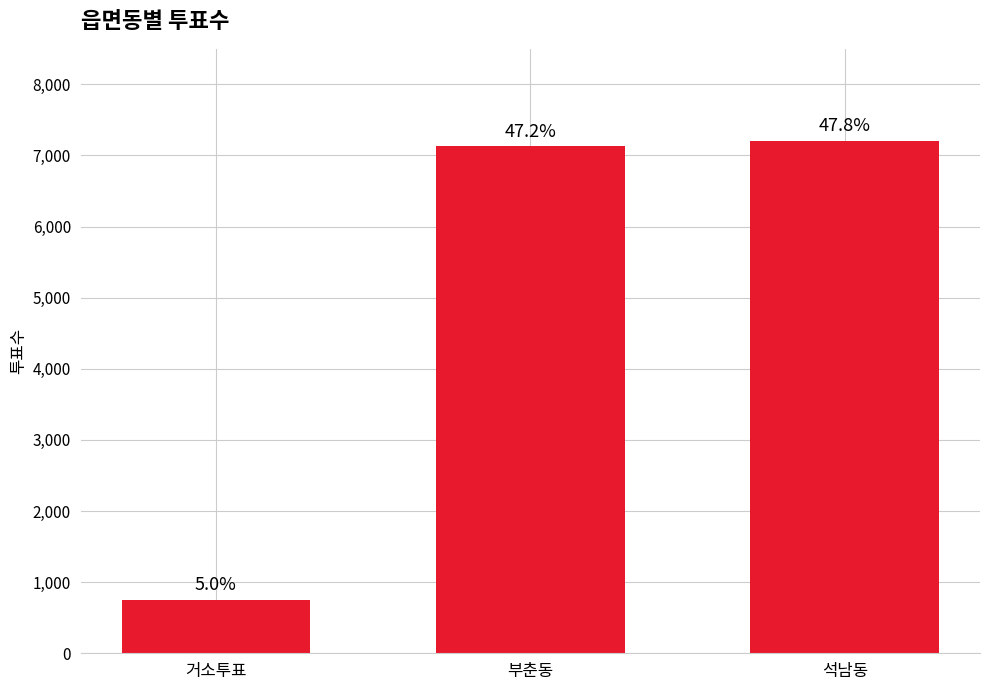

How many bars are there in total?

3